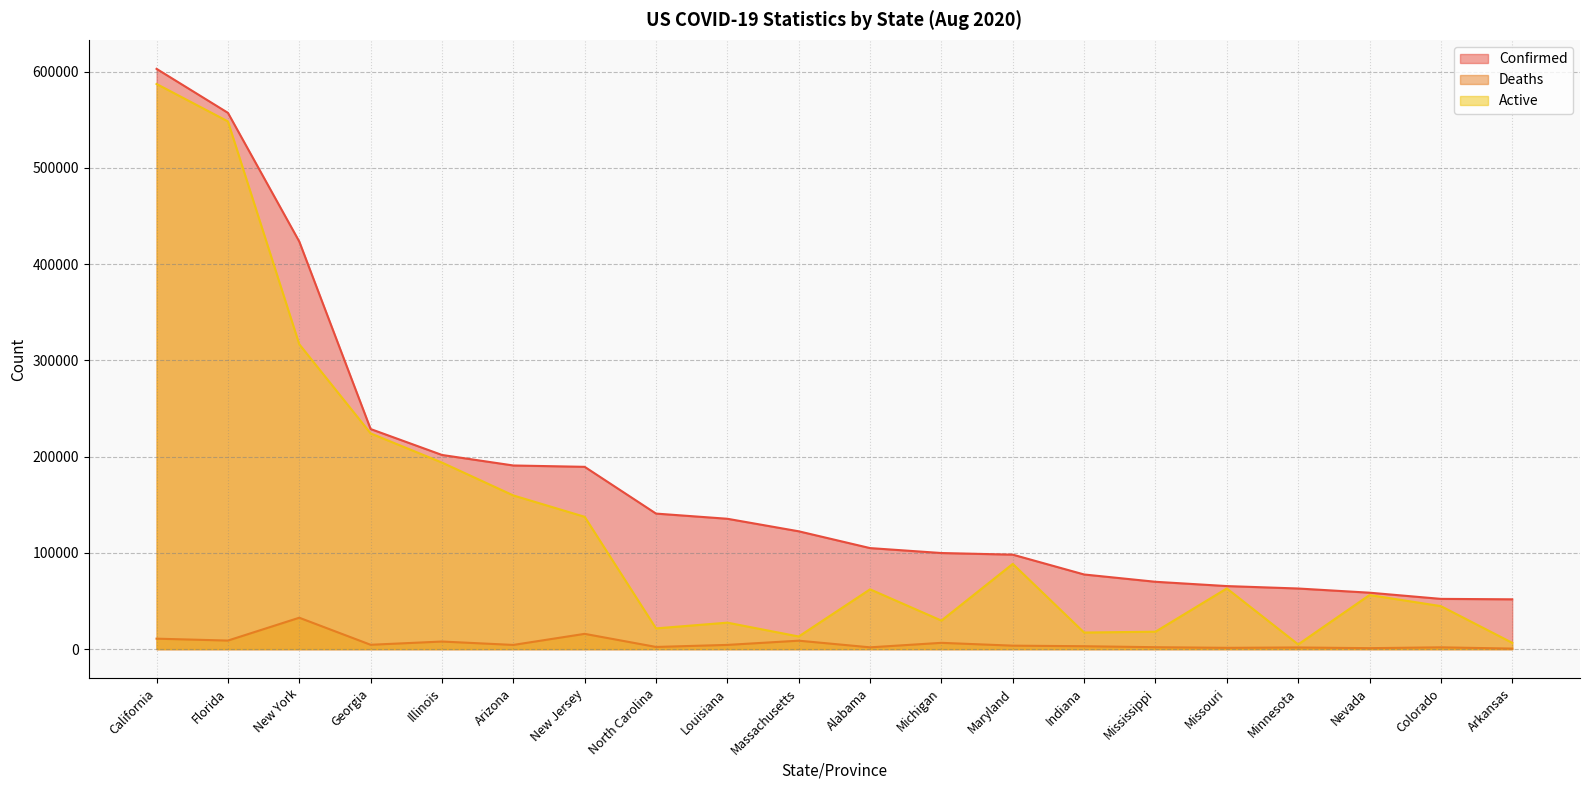

How many lines are shown in the chart?

3